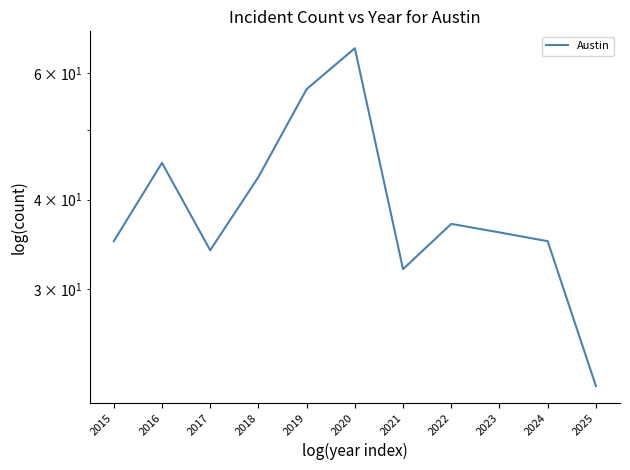

How many lines are shown in the chart?

1